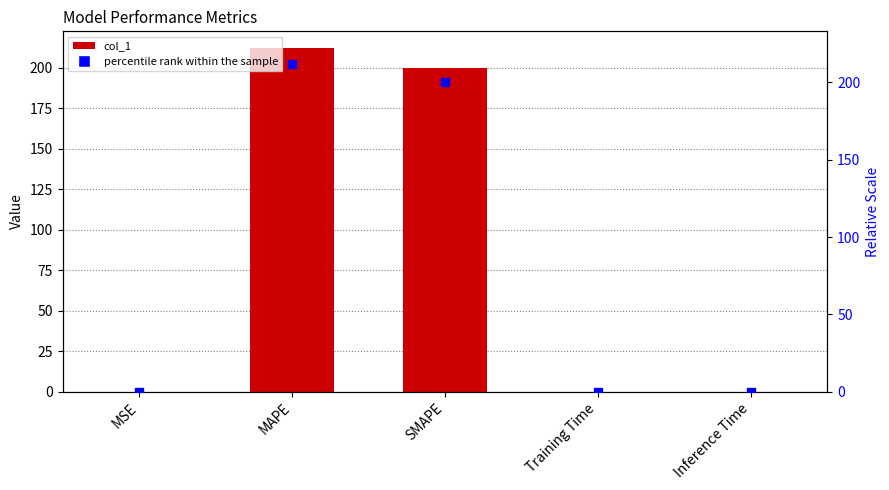

The chart shows a value of 200.0 at SMAPE. True or false?

True